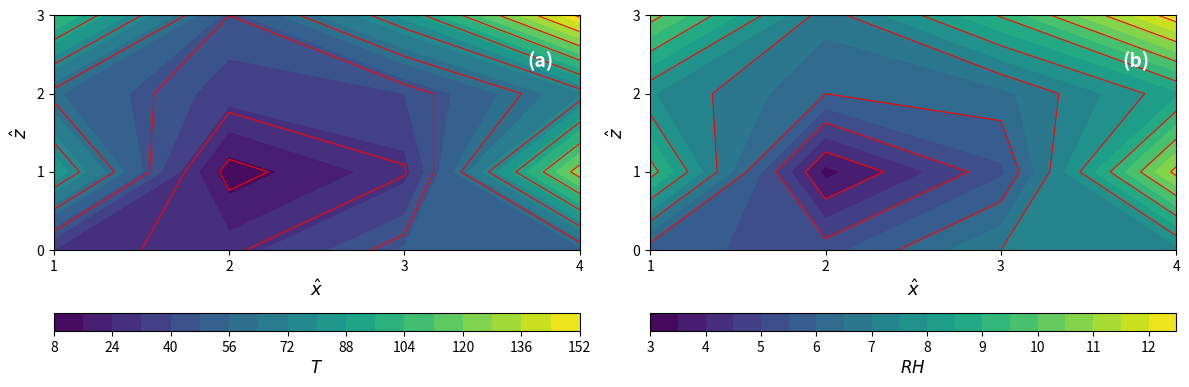

Reading left to right, what are all the values shown in this chart?

0: 32	28	49	53
1: 86	11	29	125
2: 57	36	40	70
3: 105	45	82	152